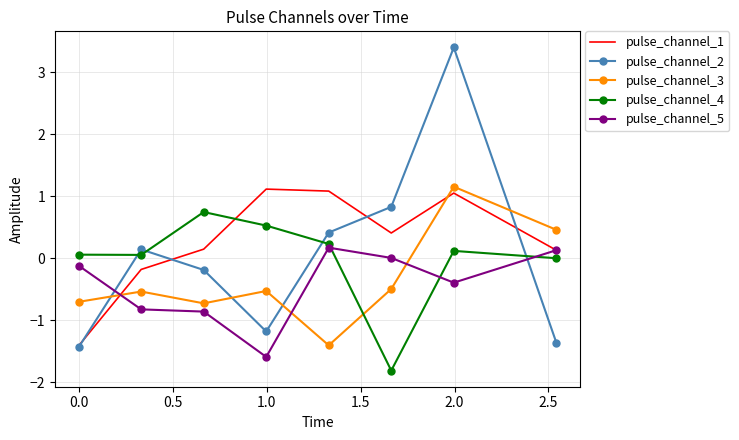

Which series has the largest range (max minus min)?

pulse_channel_2